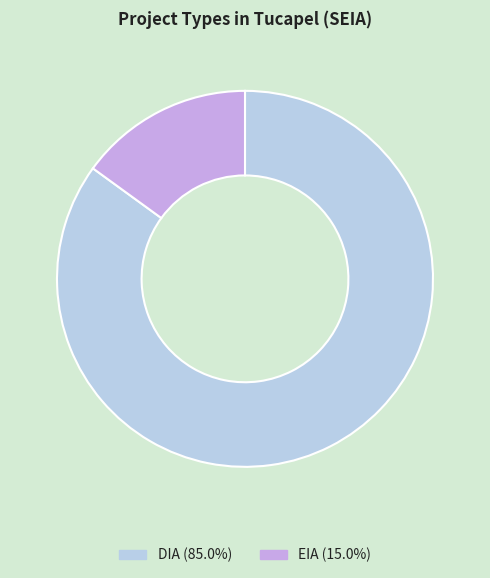

Combined, do EIA and DIA account for over 50%?

Yes